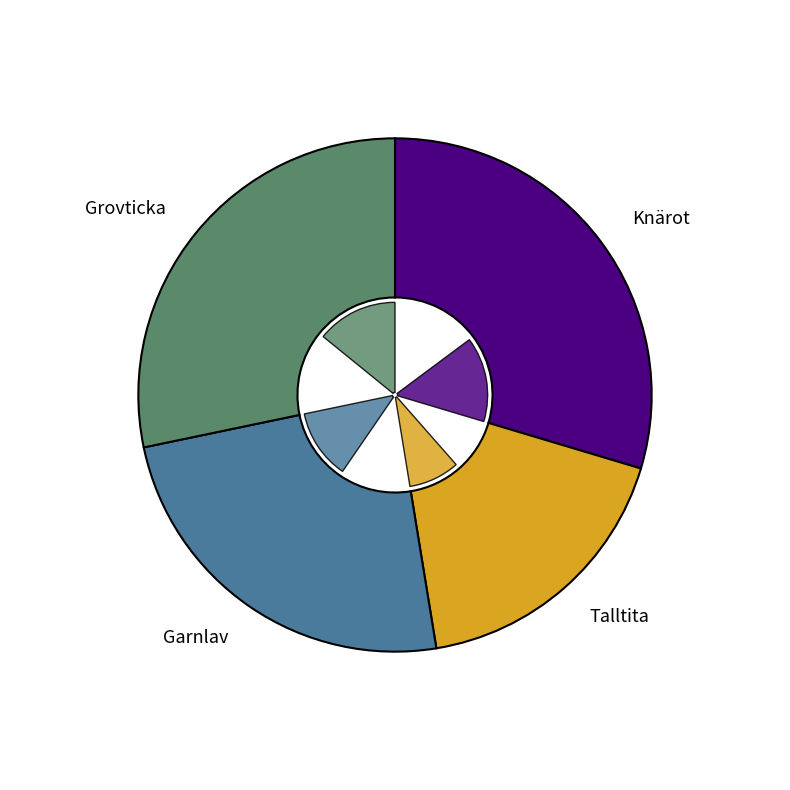

To the nearest percent, what is the difference between the Grovticka and Talltita slice percentages?

10%